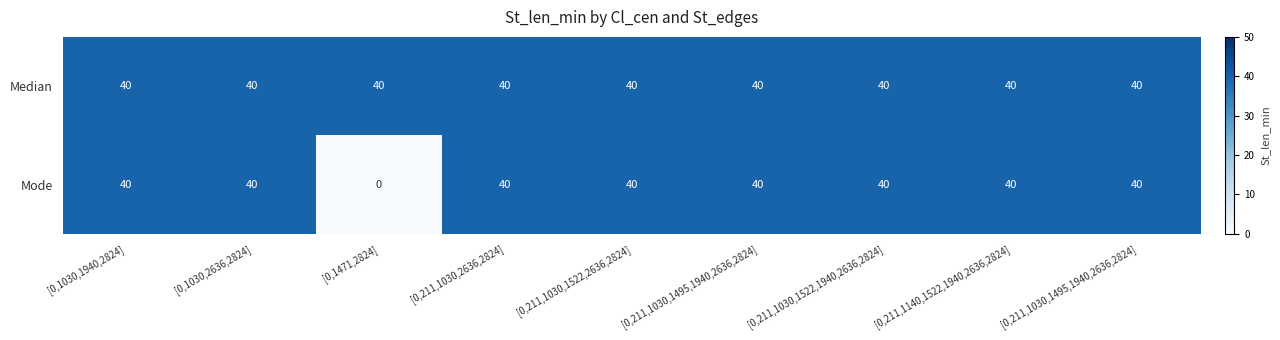

Reading left to right, extract all data points from this chart.

Median: [0,1030,1940,2824]=40	[0,1030,2636,2824]=40	[0,1471,2824]=40	[0,211,1030,2636,2824]=40	[0,211,1030,1522,2636,2824]=40	[0,211,1030,1495,1940,2636,2824]=40	[0,211,1030,1522,1940,2636,2824]=40	[0,211,1140,1522,1940,2636,2824]=40	[0,211,1030,1495,1940,2636,2824]=40
Mode: [0,1030,1940,2824]=40	[0,1030,2636,2824]=40	[0,1471,2824]=0	[0,211,1030,2636,2824]=40	[0,211,1030,1522,2636,2824]=40	[0,211,1030,1495,1940,2636,2824]=40	[0,211,1030,1522,1940,2636,2824]=40	[0,211,1140,1522,1940,2636,2824]=40	[0,211,1030,1495,1940,2636,2824]=40